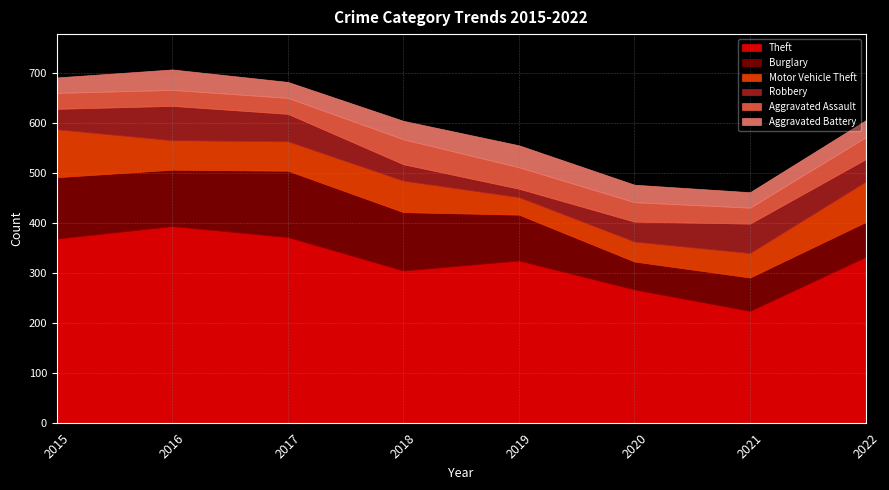

Is the value of Aggravated Assault at 2021 greater than the value of Aggravated Battery at 2016?

No